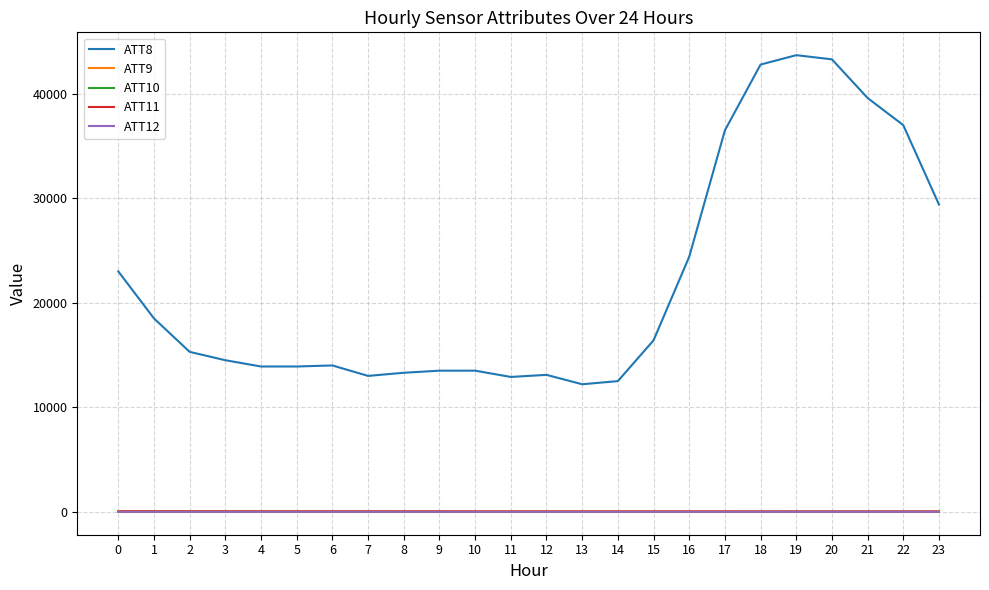

What is the maximum value shown in the chart?

43700.0